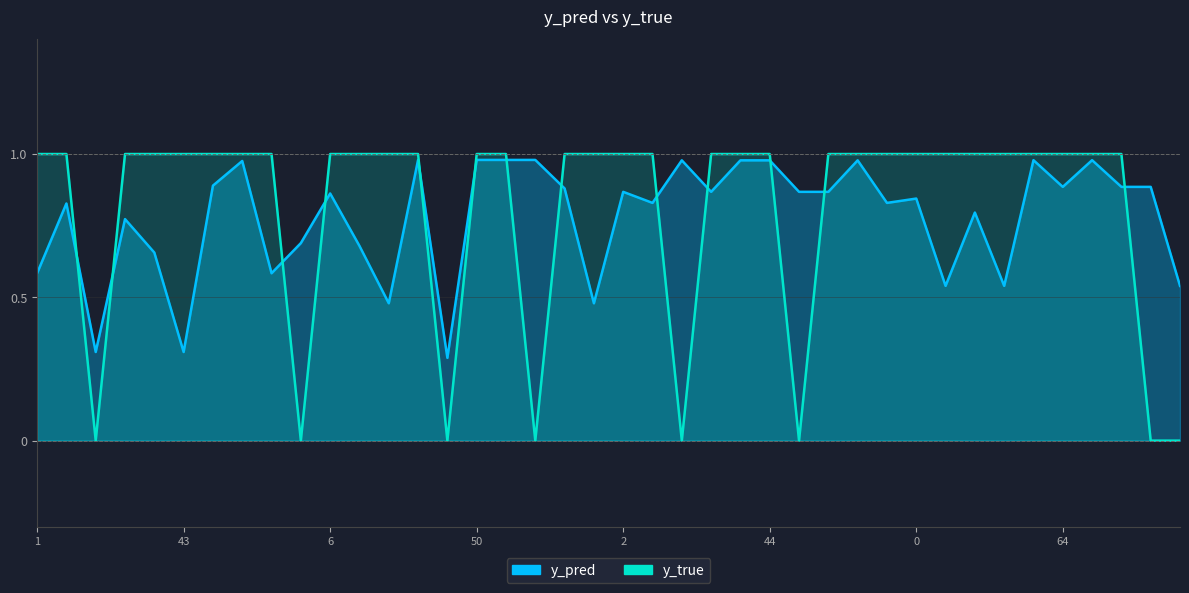

What is the approximate value of y_pred at 37?

1.0